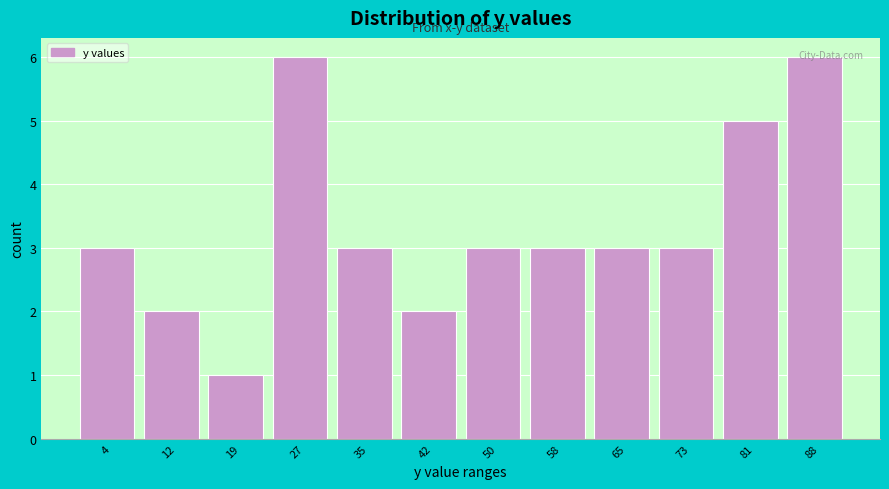

Reading left to right, transcribe this chart: for each bar, give the range it covers on the x-axis and its height. Neither the bar edges nor the heights are printed on the chart, so give them approximately, as read against the axes.

0 to 8: 3
8 to 15: 2
15 to 23: 1
23 to 31: 6
31 to 38: 3
38 to 46: 2
46 to 54: 3
54 to 61: 3
61 to 69: 3
69 to 77: 3
77 to 85: 5
85 to 92: 6